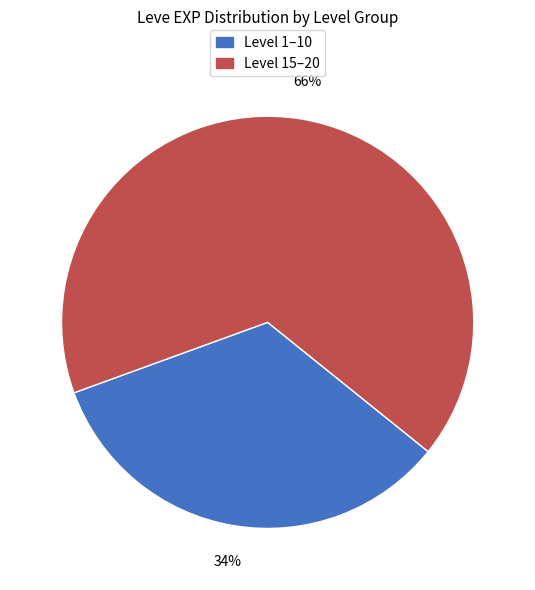

To the nearest percent, what is the average slice percentage?

50%